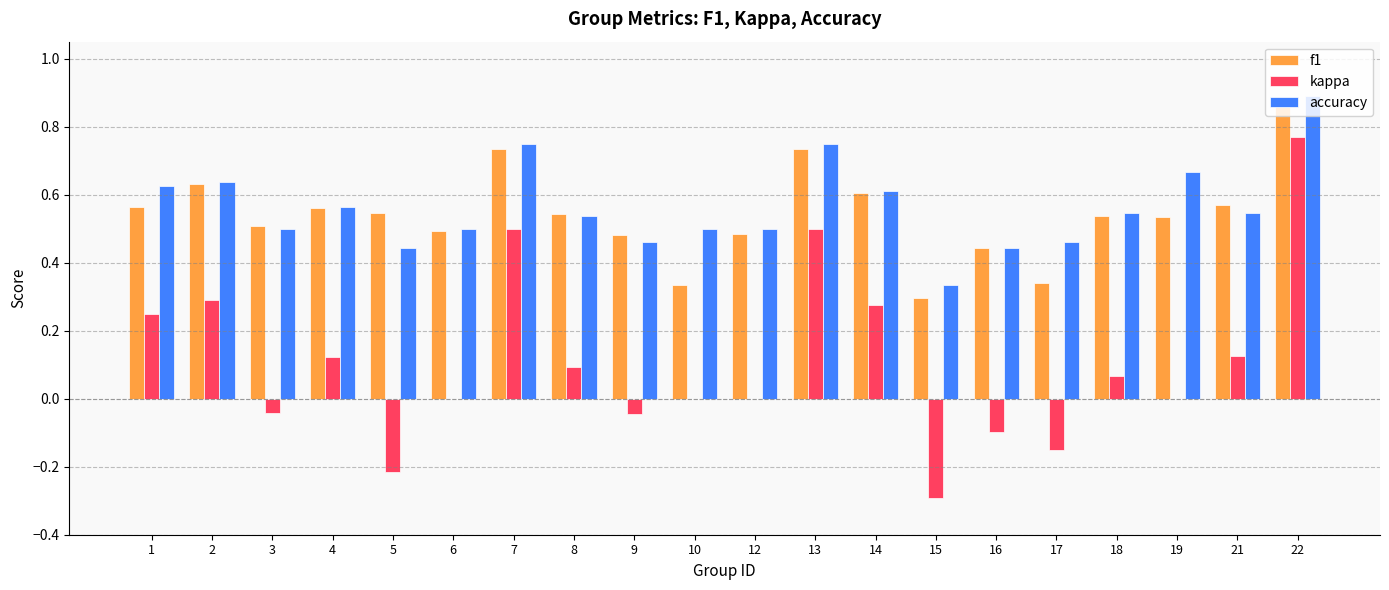

What is the sum of the f1 values at 16 and 8?

1.0